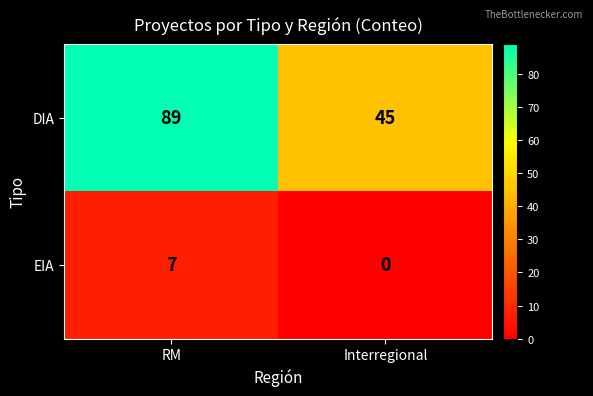

Which label corresponds to the largest value in the chart?

RM